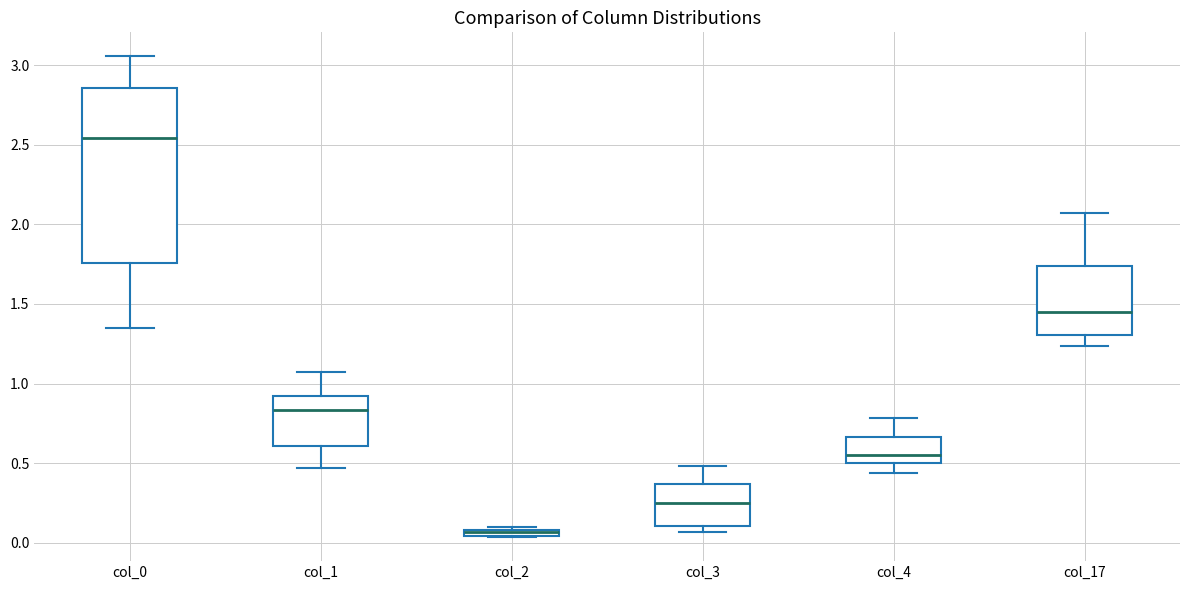

Which box is the tallest, from its lower edge to its upper edge?

col_0